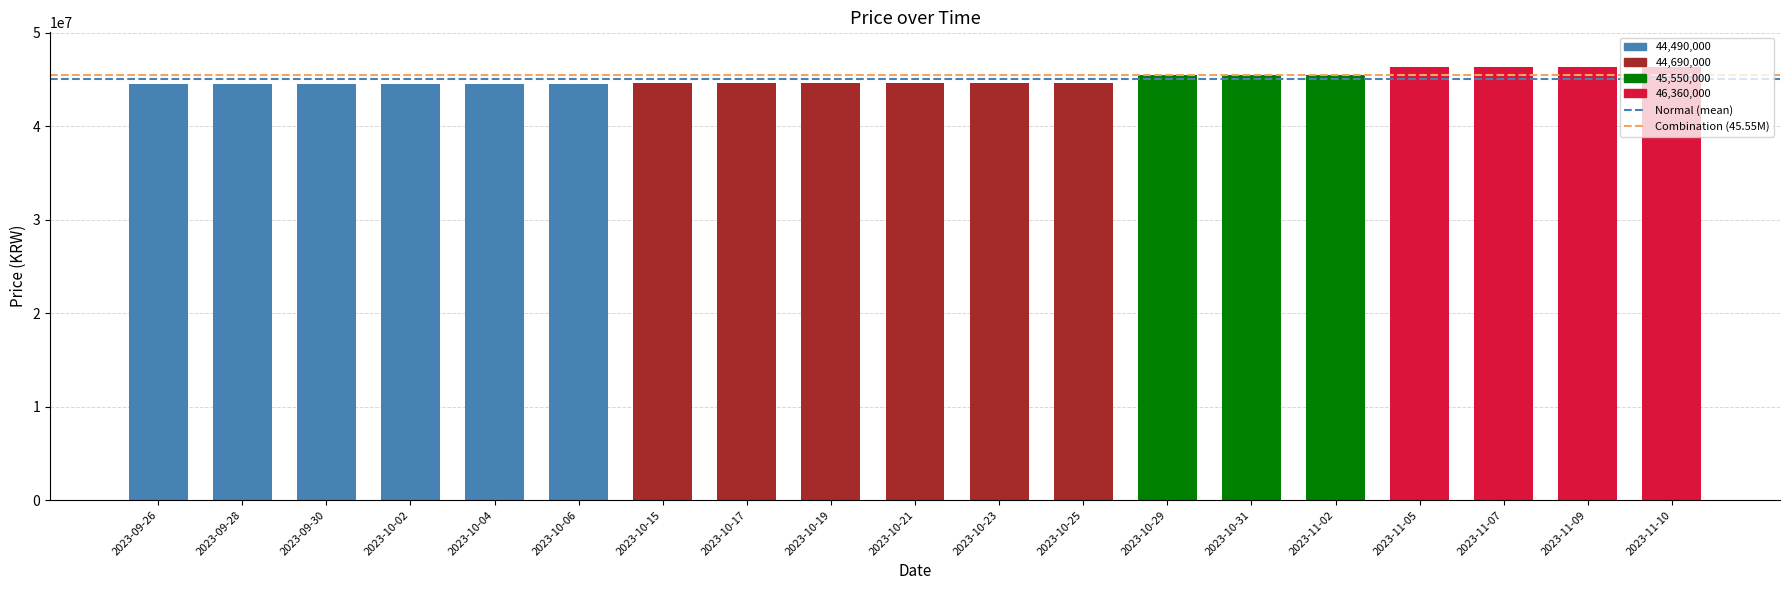

What is the value of the 4th bar from the left?

44490000